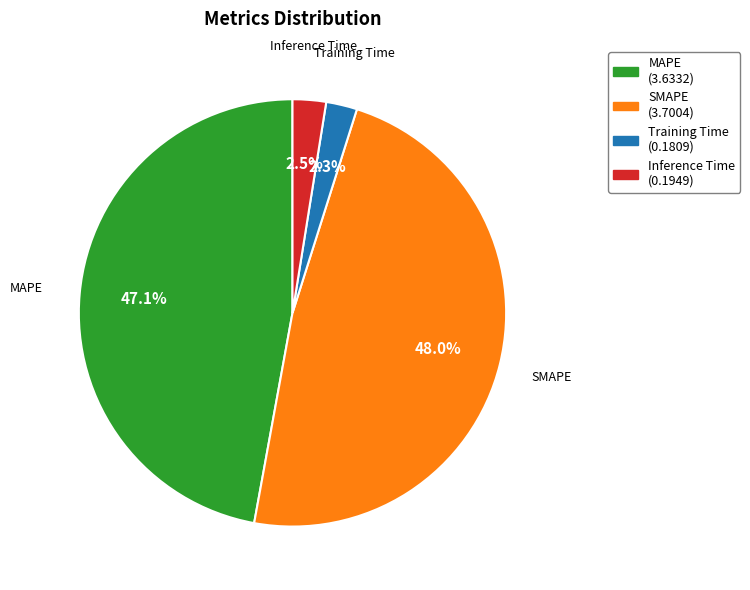

Which category has the biggest portion of the pie?

SMAPE